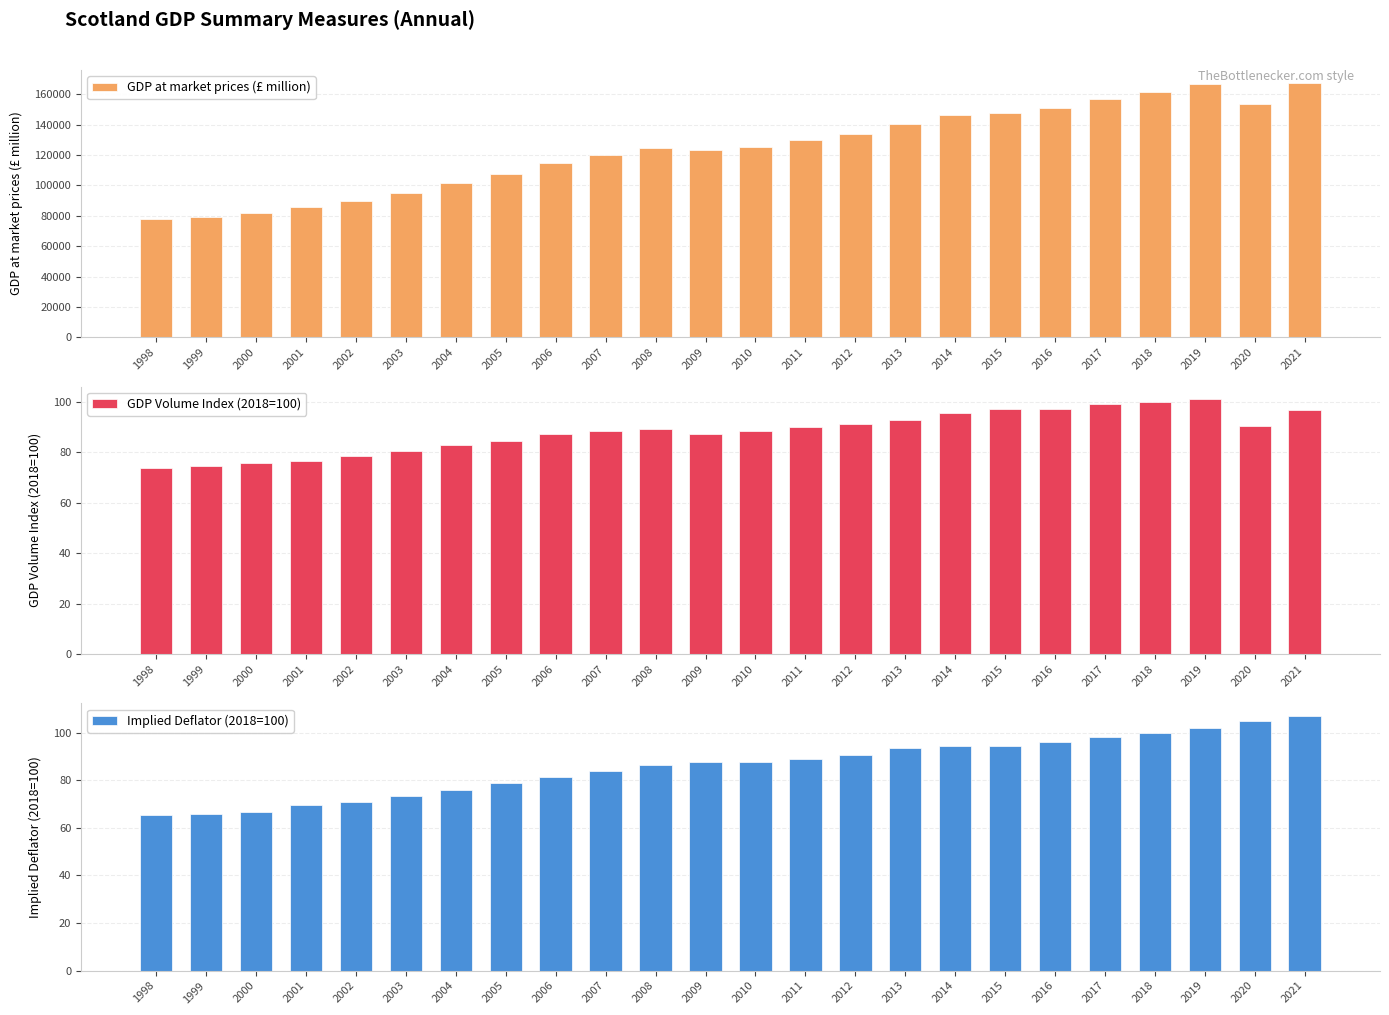

Reading left to right, transcribe all the data shown in this chart.

GDP at market prices (£ million): 77845.4	79157.3	82040.3	86044.5	89808.7	95346.2	101426.9	107834.0	114802.6	120130.0	124812.9	123521.9	125618.0	129744.6	134128.3	140431.1	146351.4	148082.2	150771.3	157301.1	161637.5	166718.5	153453.0	167725.7
GDP Volume Index (2018=100): 73.8	74.4	75.9	76.6	78.5	80.5	82.8	84.4	87.2	88.4	89.1	87.1	88.5	90.2	91.4	92.9	95.7	97.1	97.2	99.2	100.0	101.0	90.3	96.9
Implied Deflator (2018=100): 65.2	65.8	66.9	69.5	70.8	73.3	75.8	79.0	81.5	84.1	86.6	87.7	87.8	89.0	90.8	93.5	94.6	94.4	96.0	98.1	100.0	102.1	105.2	107.0